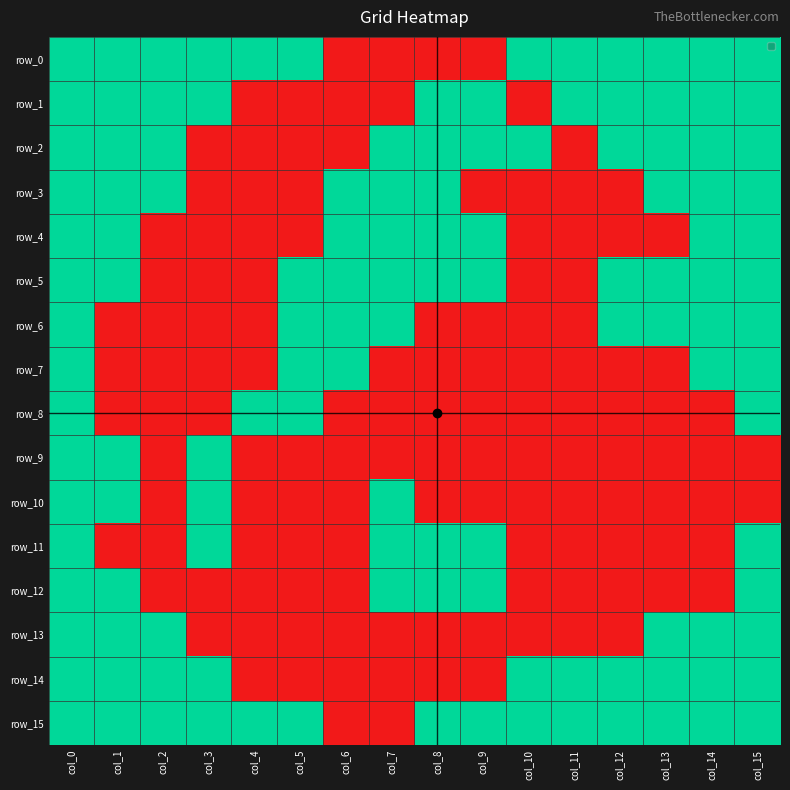

The value of row_0 at col_3 is 1. True or false?

True